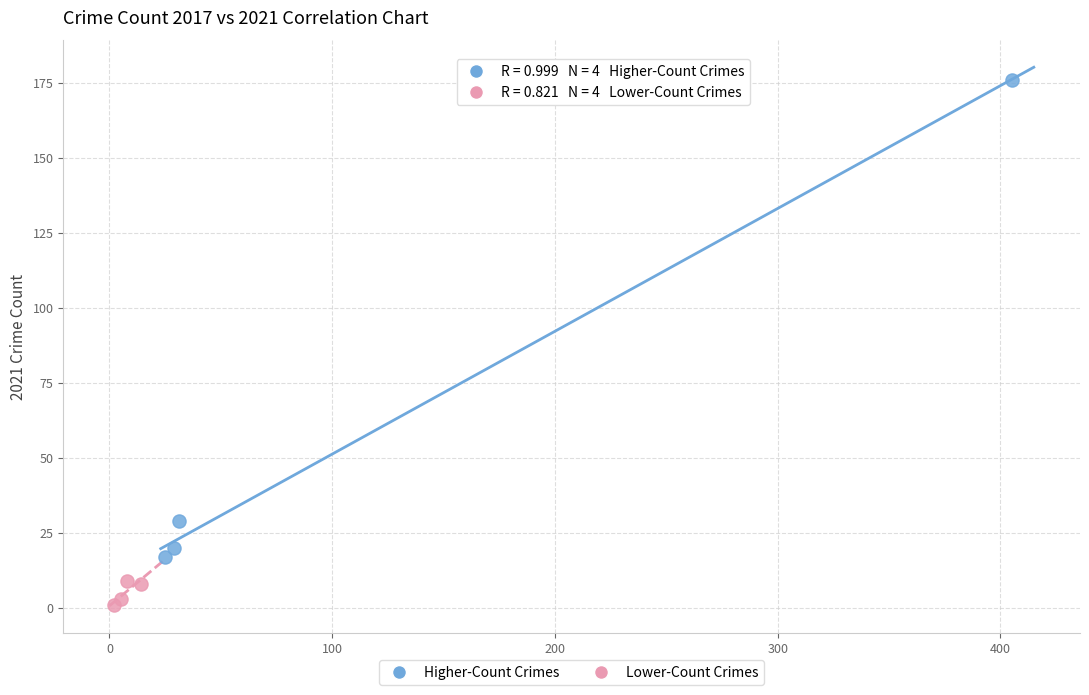

Which series reaches the maximum Y coordinate?

Higher-Count Crimes